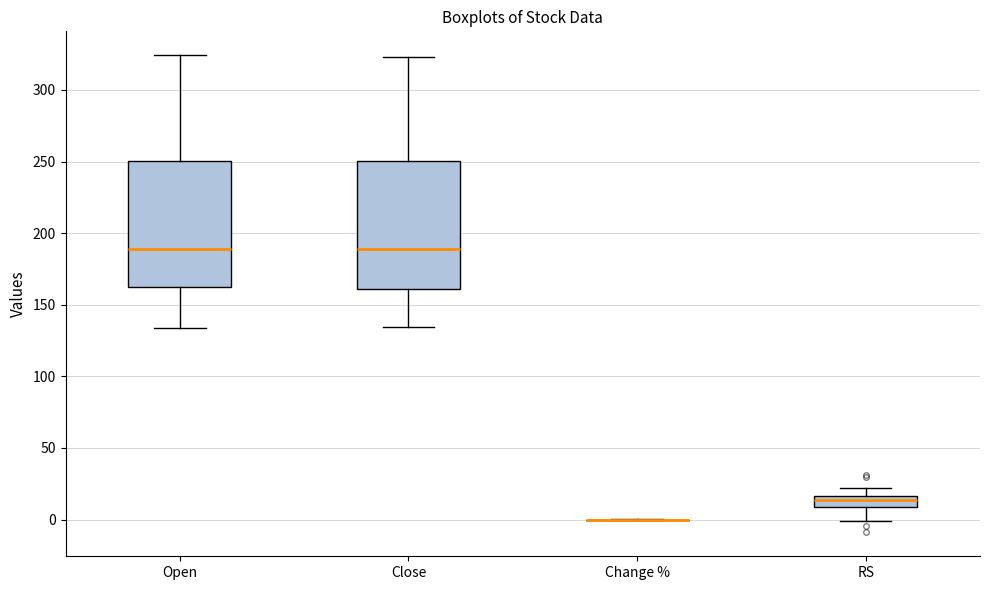

Reading left to right, read every box against the y-axis: the position of its median line, the range the box covers, and the ends of its whiskers. The values are not printed on the chart, so give them approximately, as read against the axis.

Open: median 190, box 160 to 250, whiskers 135 to 325
Close: median 190, box 160 to 250, whiskers 135 to 325
Change %: box collapsed to a line at 0, whiskers 0 to 0
RS: median 15 (inside the box), box 10 to 15, whiskers 0 to 20